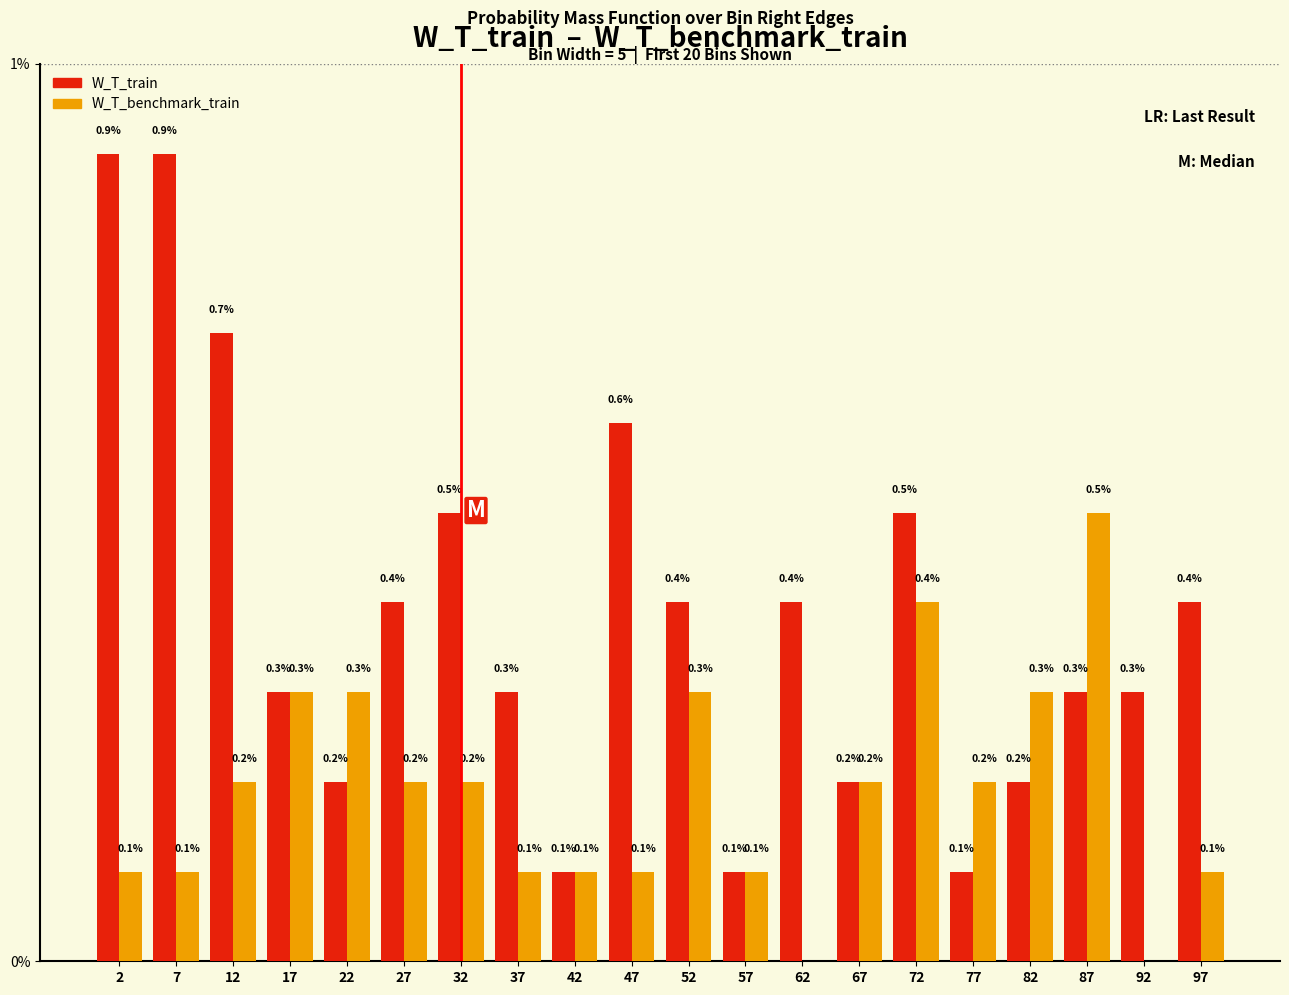

Reading left to right, transcribe all the data shown in this chart.

W_T_train: 2=0.9	7=0.9	12=0.7	17=0.3	22=0.2	27=0.4	32=0.5	37=0.3	42=0.1	47=0.6	52=0.4	57=0.1	62=0.4	67=0.2	72=0.5	77=0.1	82=0.2	87=0.3	92=0.3	97=0.4
W_T_benchmark_train: 2=0.1	7=0.1	12=0.2	17=0.3	22=0.3	27=0.2	32=0.2	37=0.1	42=0.1	47=0.1	52=0.3	57=0.1	62=0.0	67=0.2	72=0.4	77=0.2	82=0.3	87=0.5	92=0.0	97=0.1